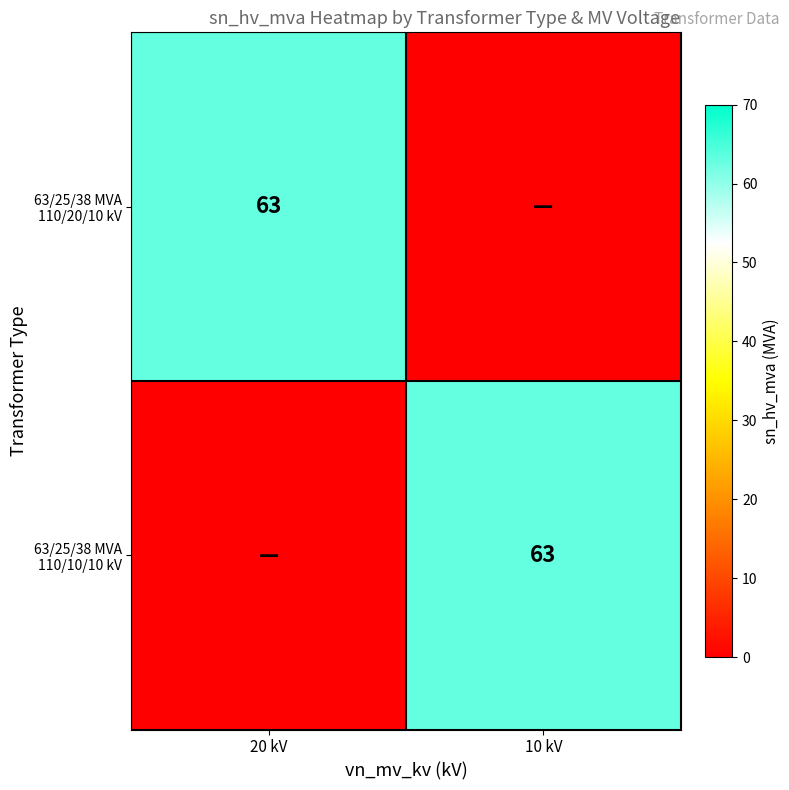

How many values in 63/25/38 MVA 110/10/10 kV are above zero?

1